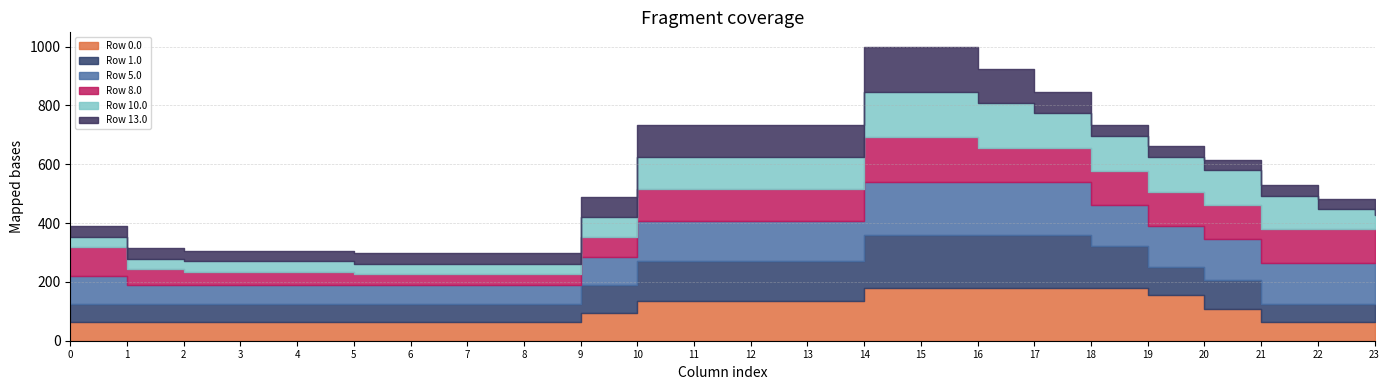

Which has a higher value, 12 or 0?

12